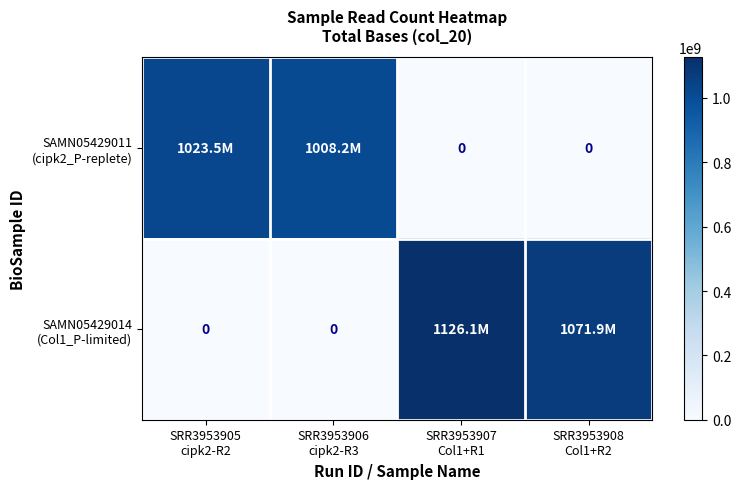

How many values in the SAMN05429014 (Col1_P-limited) series exceed 1071933480?

1